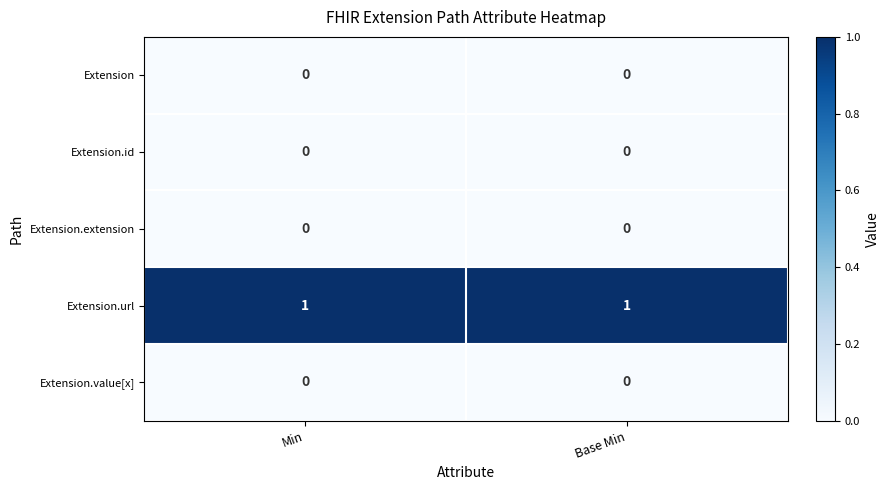

Is it true that Extension.value[x] equals 0 at Min?

True